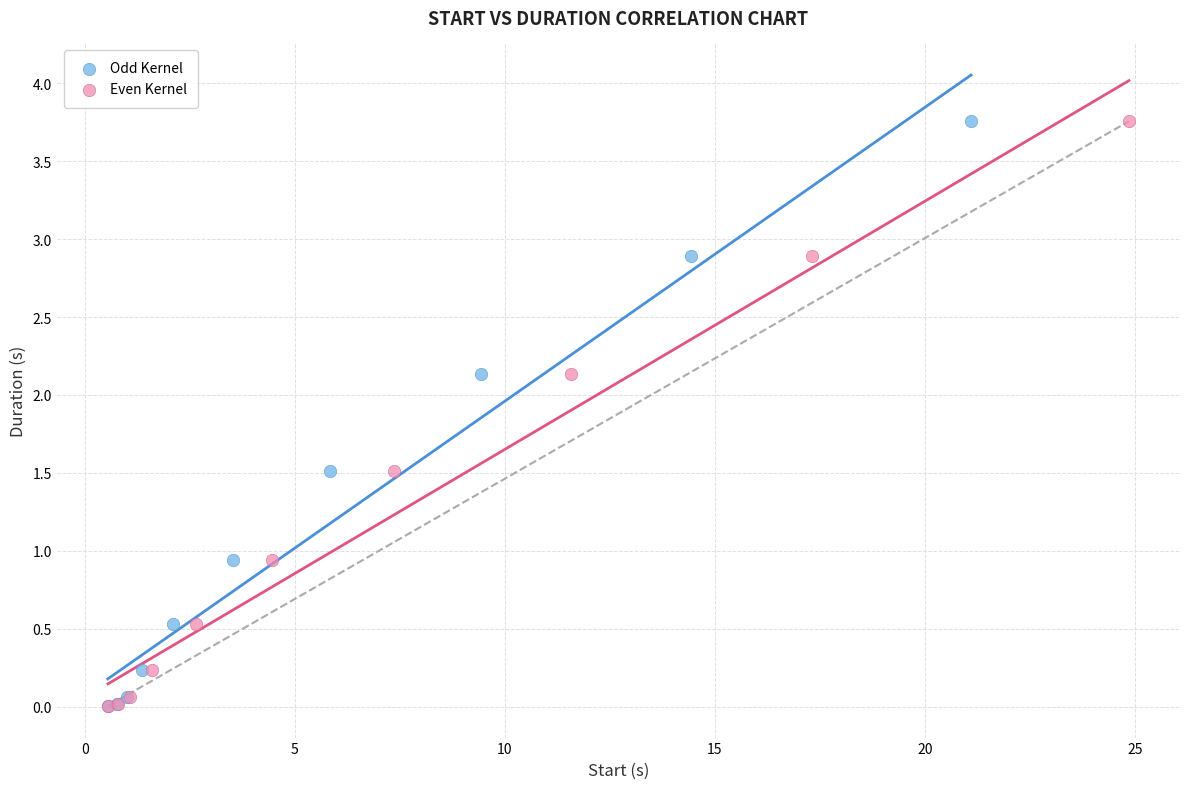

Which series has the largest Y range (max minus min)?

Even Kernel